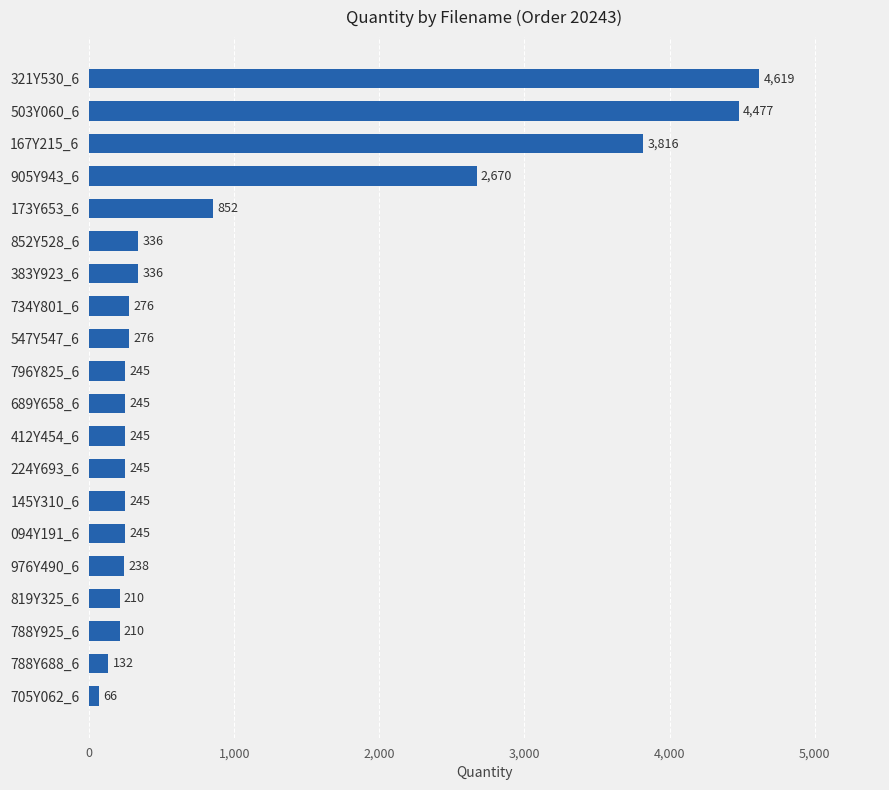

What is the value of the 3rd bar from the top?

3816